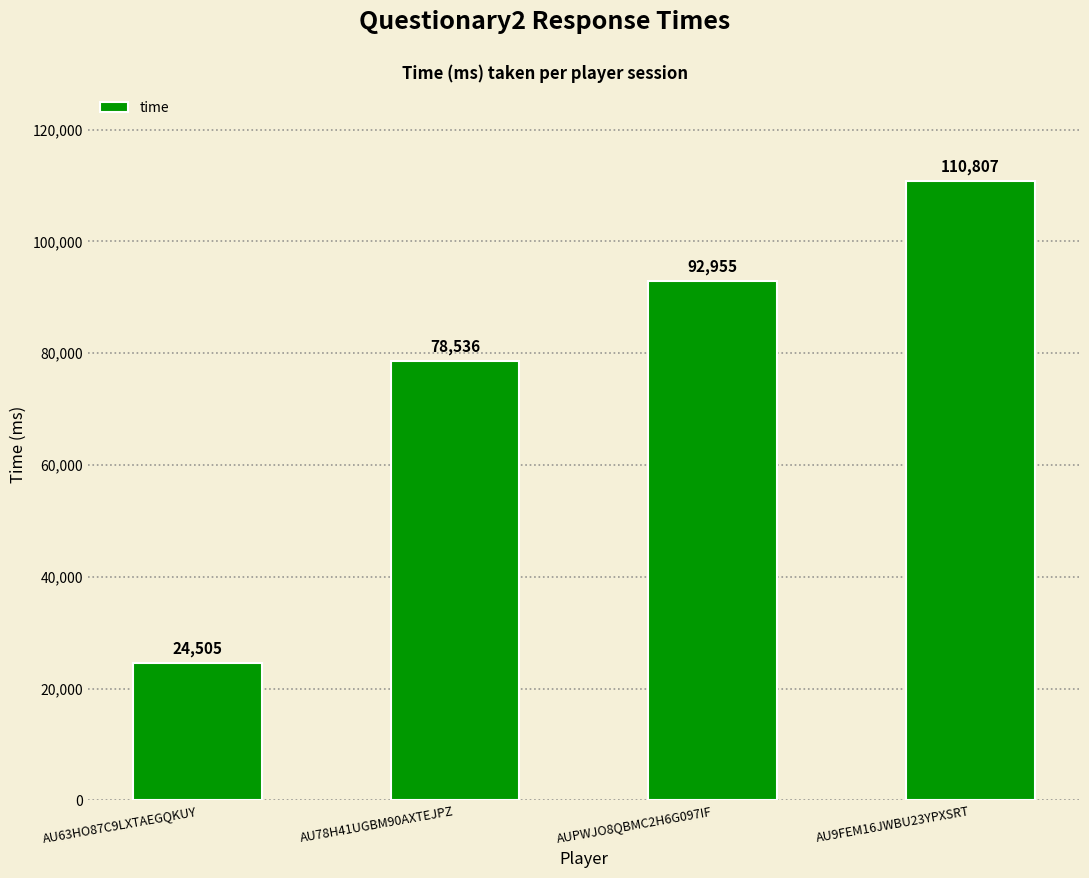

Rank the categories by value from highest to lowest.

AU9FEM16JWBU23YPXSRT, AUPWJO8QBMC2H6G097IF, AU78H41UGBM90AXTEJPZ, AU63HO87C9LXTAEGQKUY